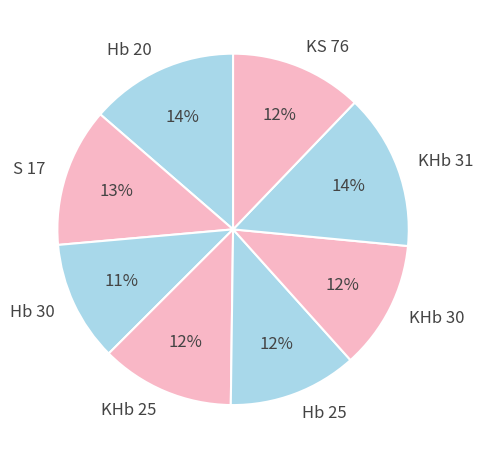

Is the sum of KHb 25 and Hb 30 greater than half?

No